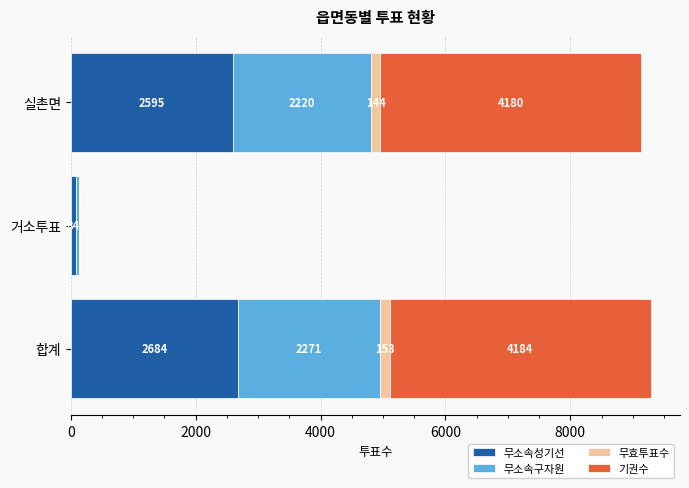

Is it true that 무소속성기선 equals 1327 at 합계?

False